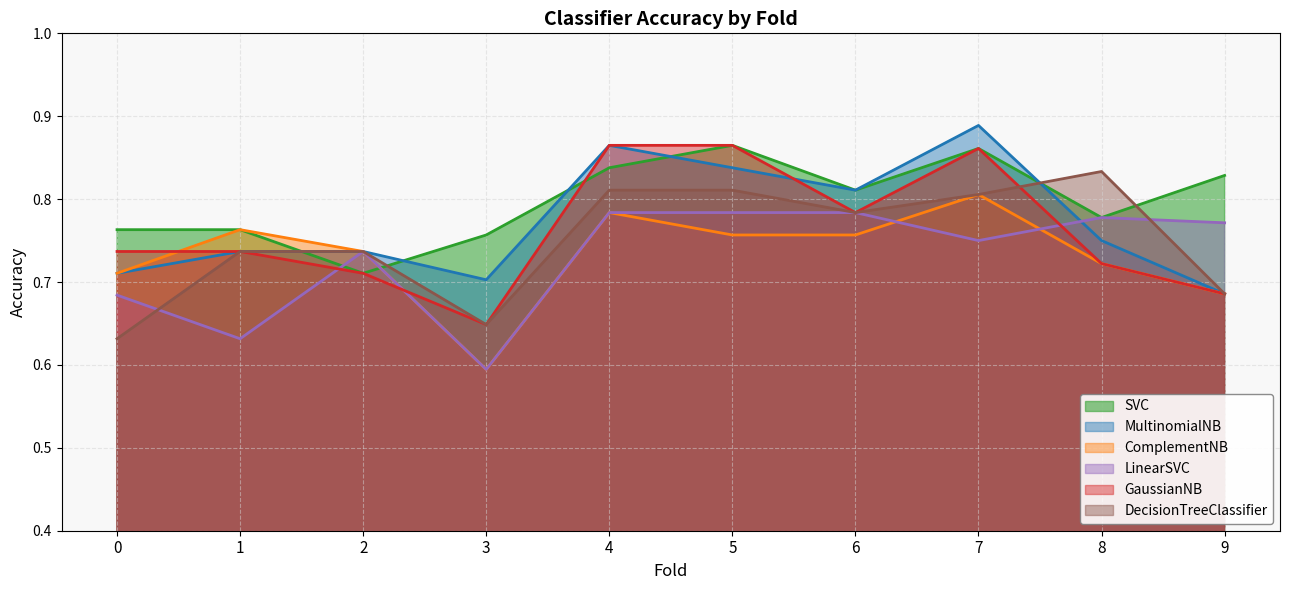

Does the chart have visible grid lines?

Yes